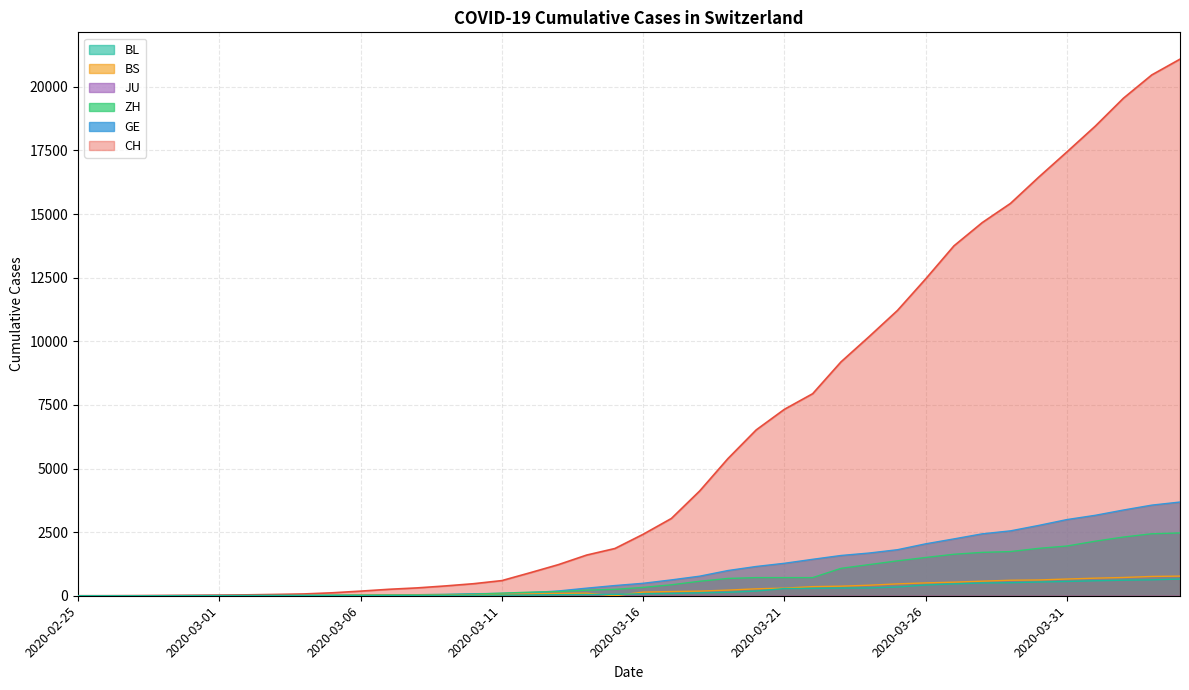

What is the label of the 5th point from the right?

2020-03-31